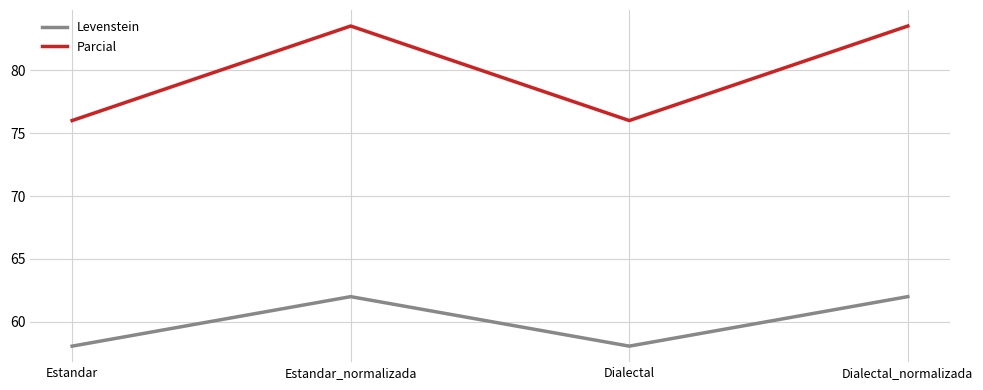

What is the sum of the Parcial values at Dialectal and Dialectal_normalizada?

159.5